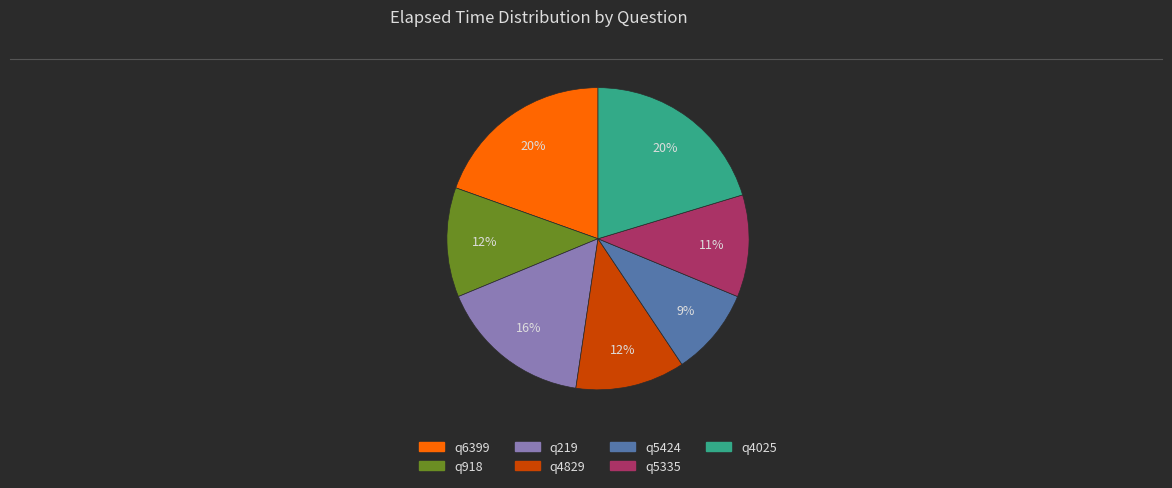

What percentage is the q219 slice, to the nearest percent?

16%